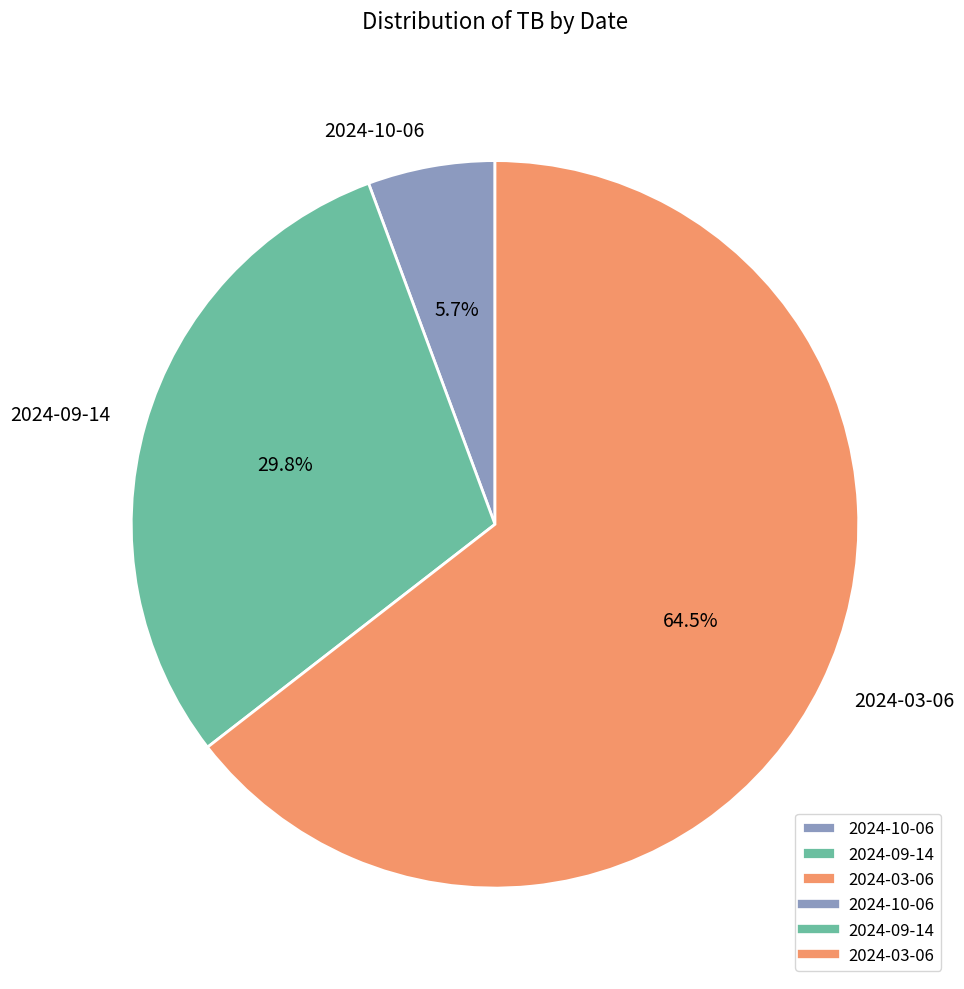

How many slices are in this pie chart?

3